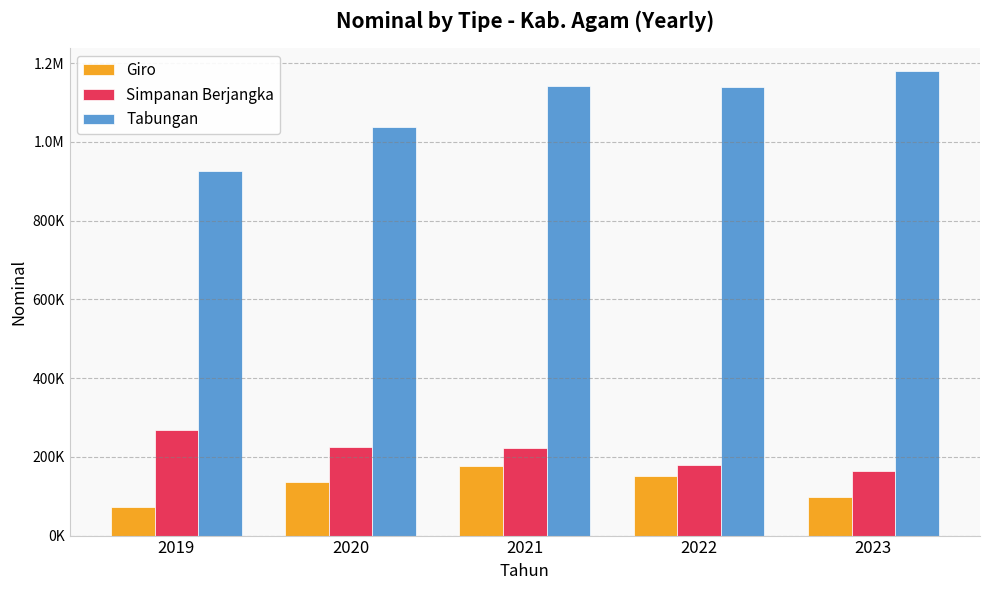

What is the value of the Simpanan Berjangka bar at the 3rd from the left?

223269.7